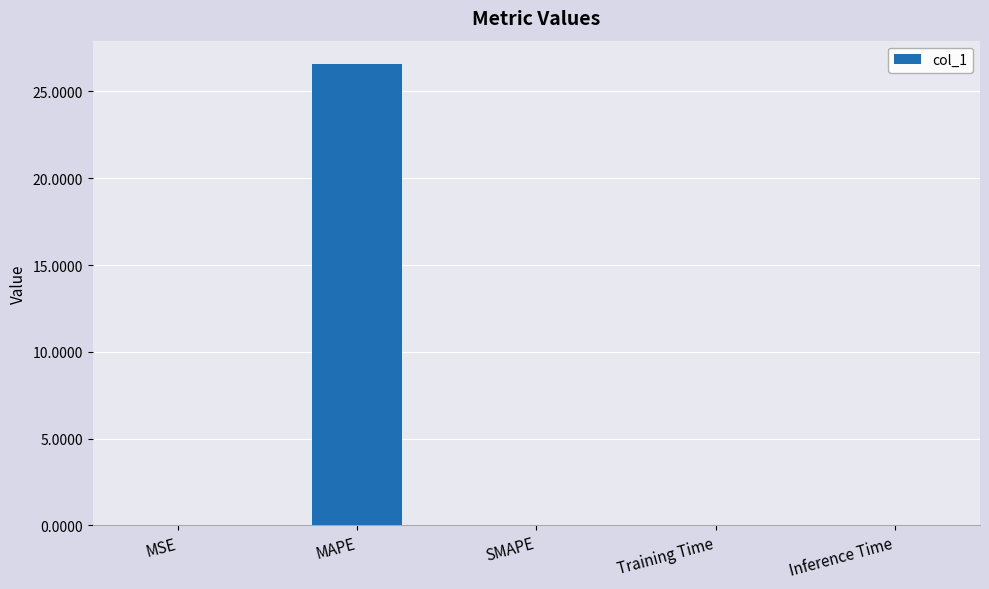

What is the average value?

5.3